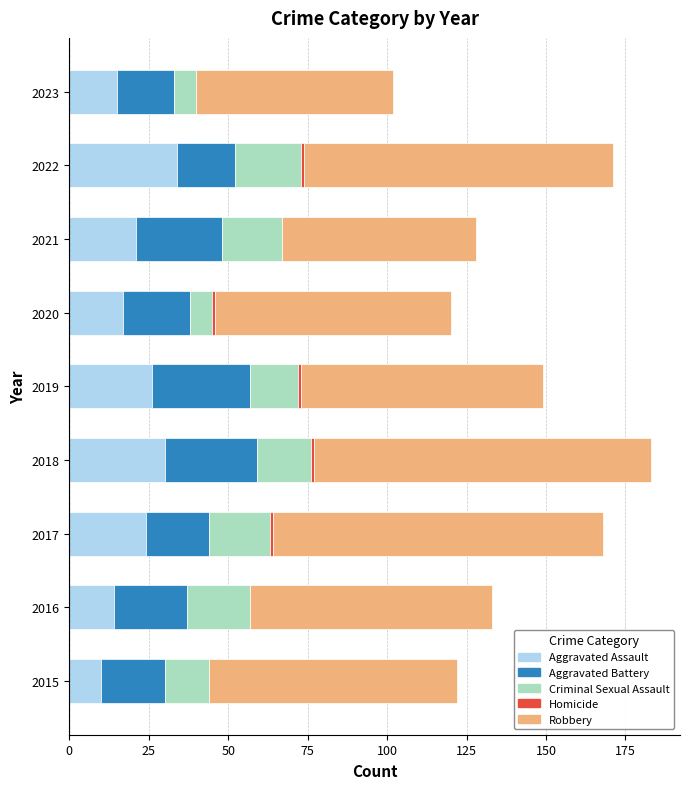

How many data points does each series have?

9